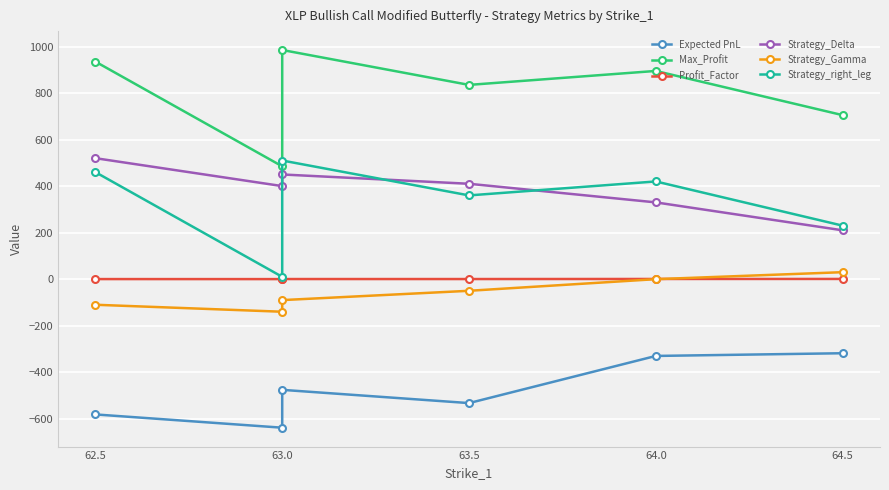

Between 63.0 and 64.0, which series saw the biggest shift?

Strategy_right_leg